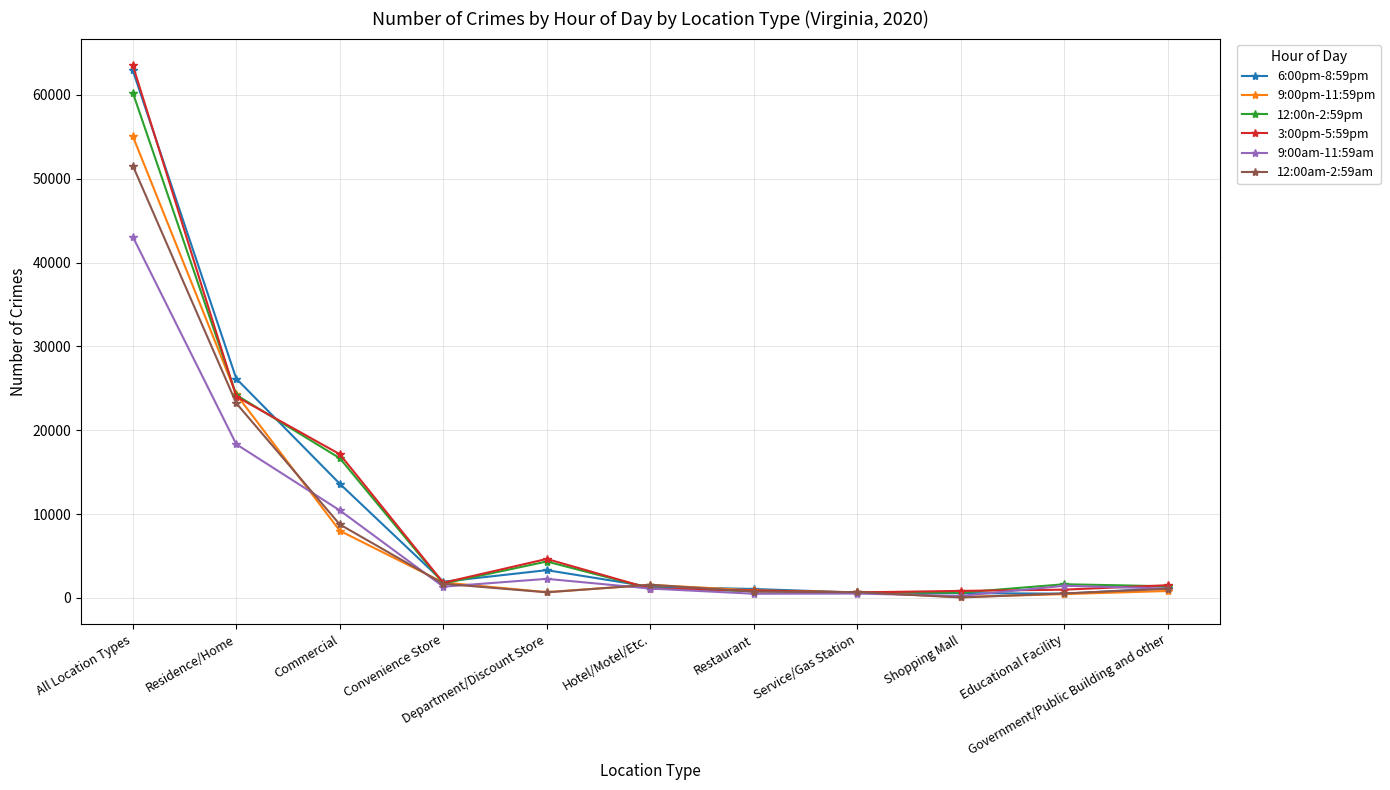

How many data points does each series have?

11